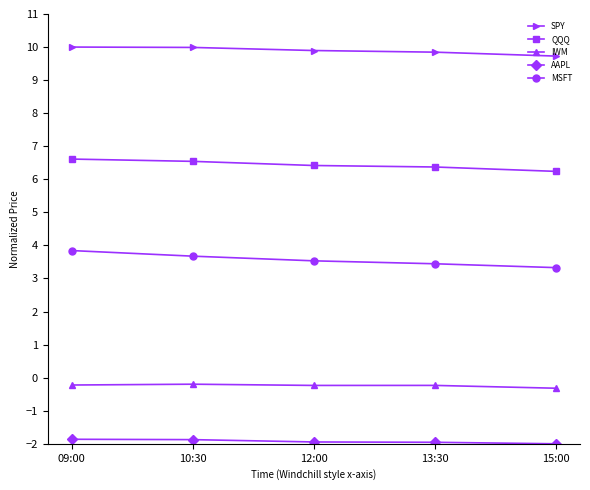

What is the maximum value shown in the chart?

10.0